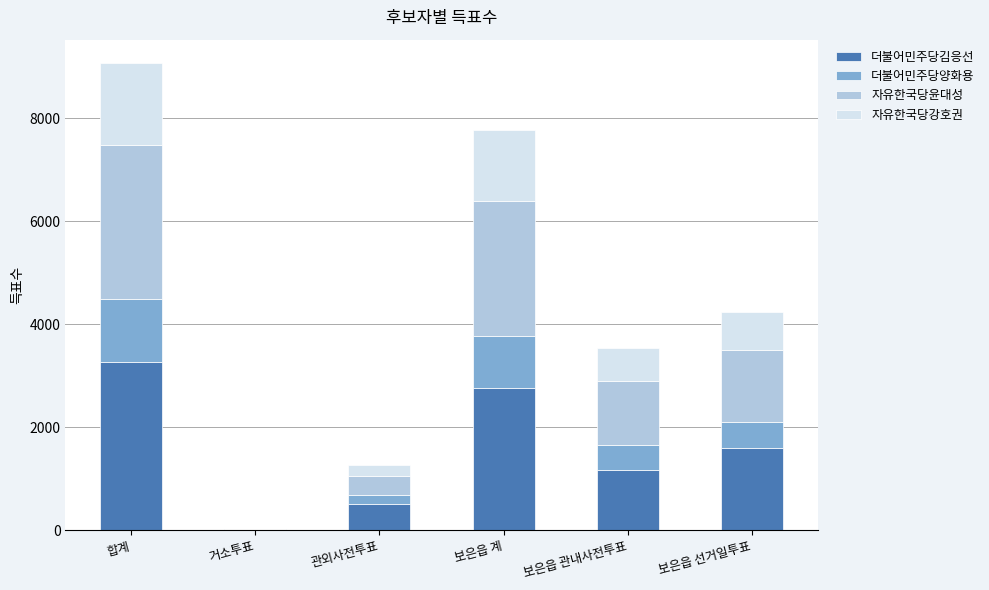

What is the total value across all series at 합계?

9067